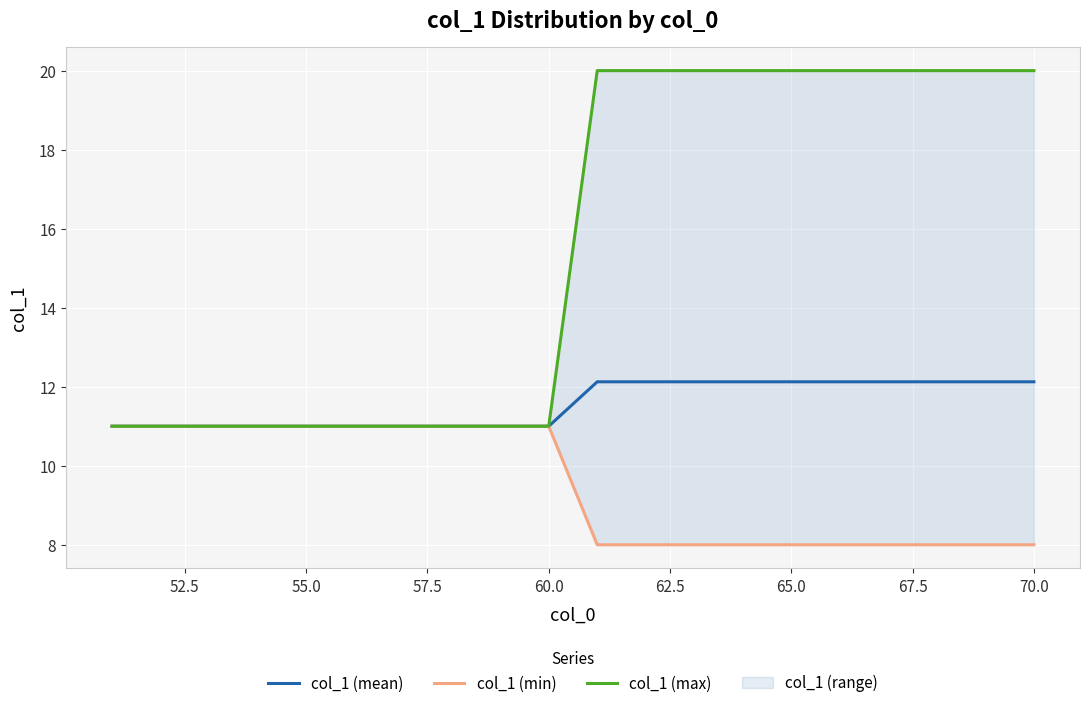

What is the lowest value of the col_1 (mean) series?

11.0